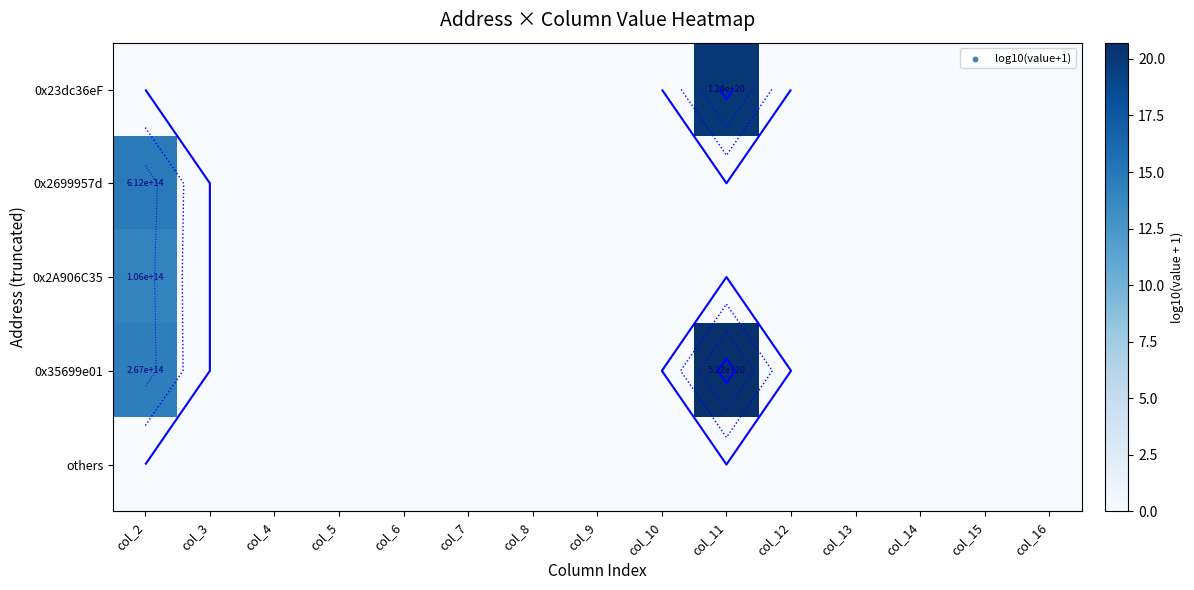

Between col_4 and col_6, which is larger?

col_4